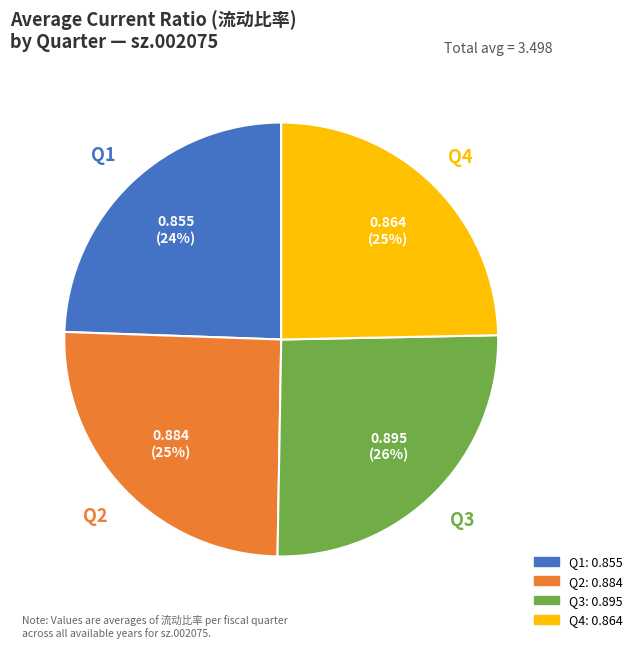

To the nearest percent, what is the average slice percentage?

25%